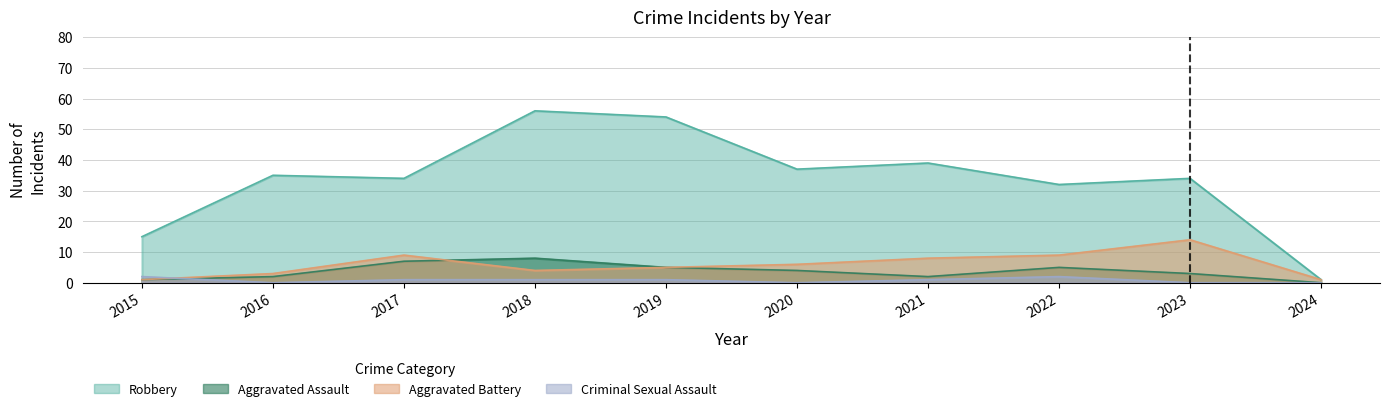

What are all the series names shown in the legend?

Robbery, Aggravated Assault, Aggravated Battery, Criminal Sexual Assault